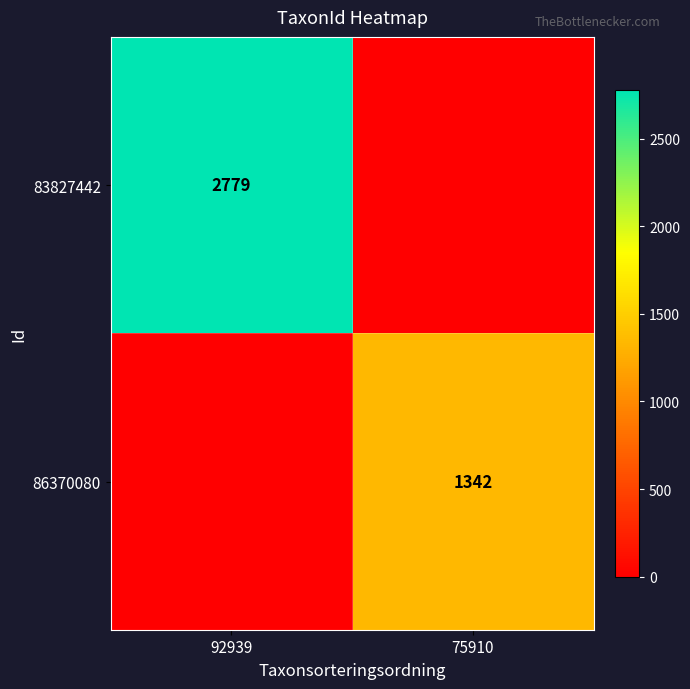

True or false: 83827442 has a value of 757 at 92939.

False